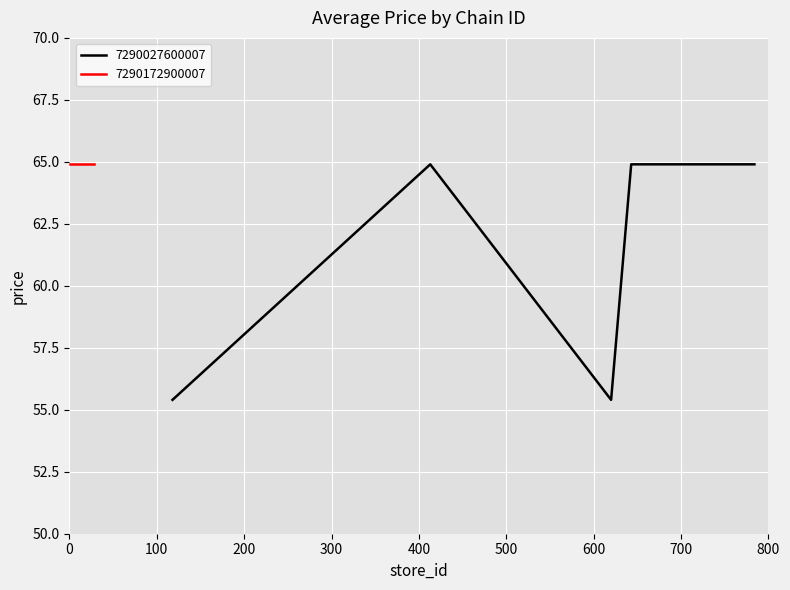

What is the highest value of the 7290027600007 series?

64.9